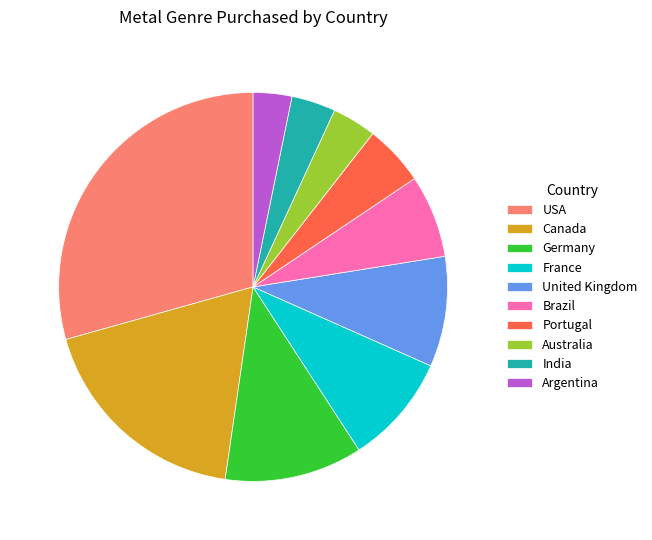

Approximately how many times larger is the value at Canada compared to USA?

0.6